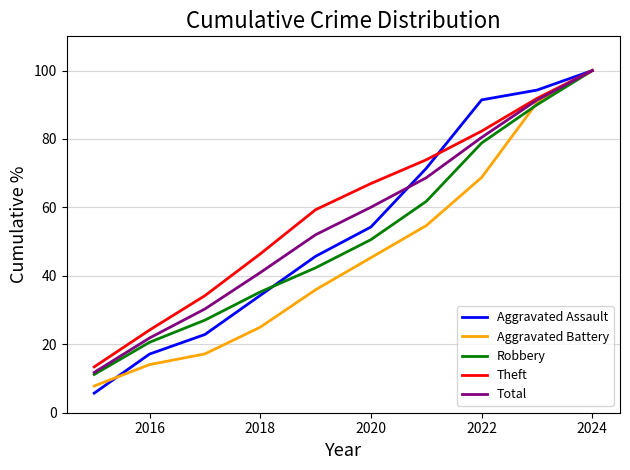

What is the lowest value of the Robbery series?

11.2